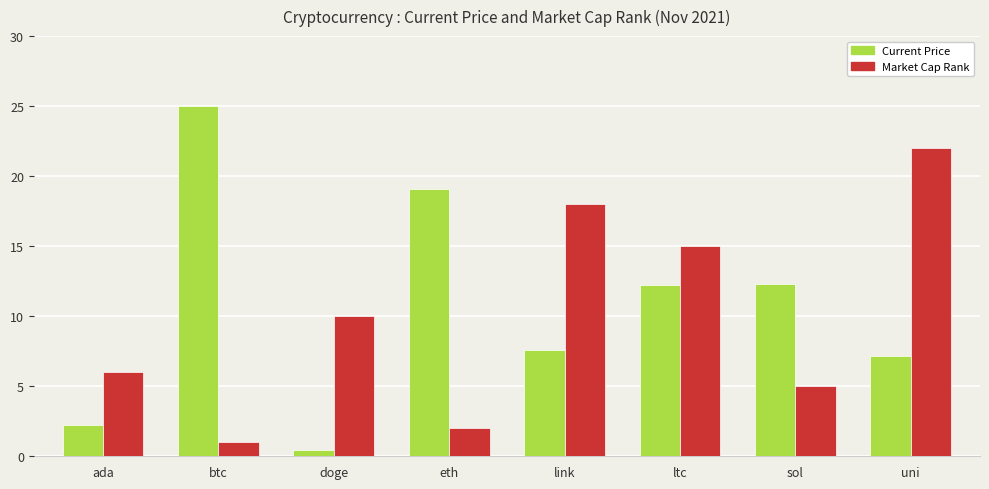

What is the total value across all series at sol?

17.3